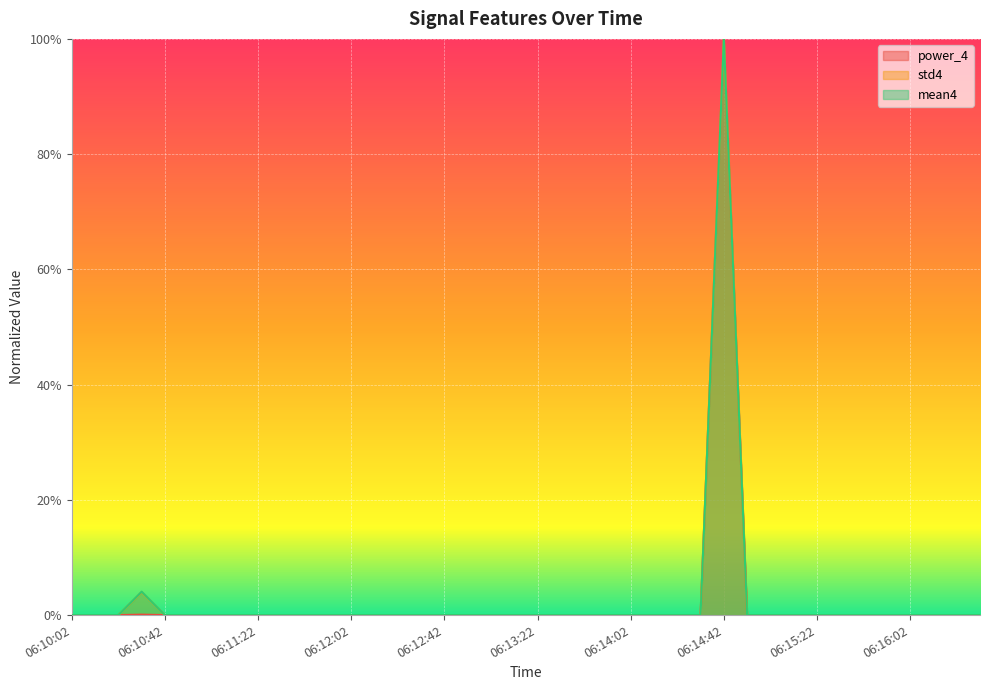

True or false: std4 and power_4 intersect in this chart.

False